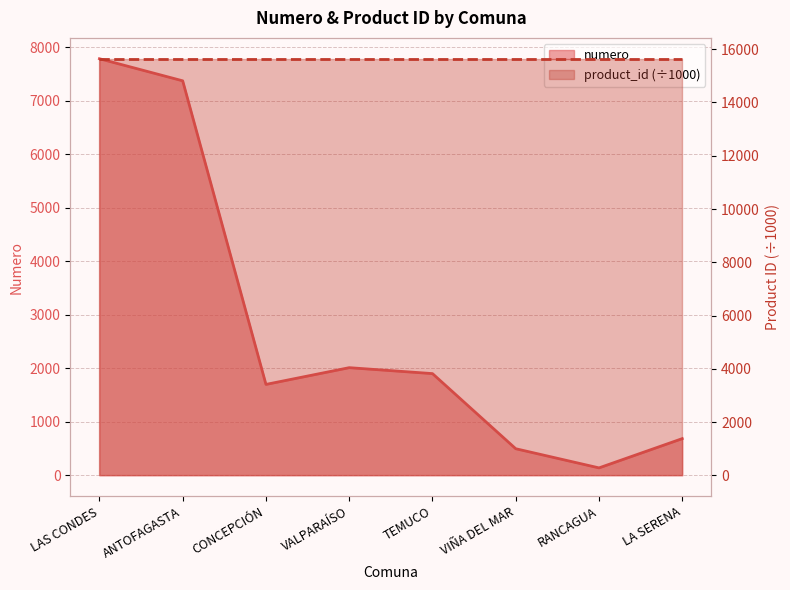

Reading left to right, transcribe all the data shown in this chart.

LAS CONDES=7786	ANTOFAGASTA=7373	CONCEPCIÓN=1699	VALPARAÍSO=2012	TEMUCO=1901	VIÑA DEL MAR=497	RANCAGUA=139	LA SERENA=686